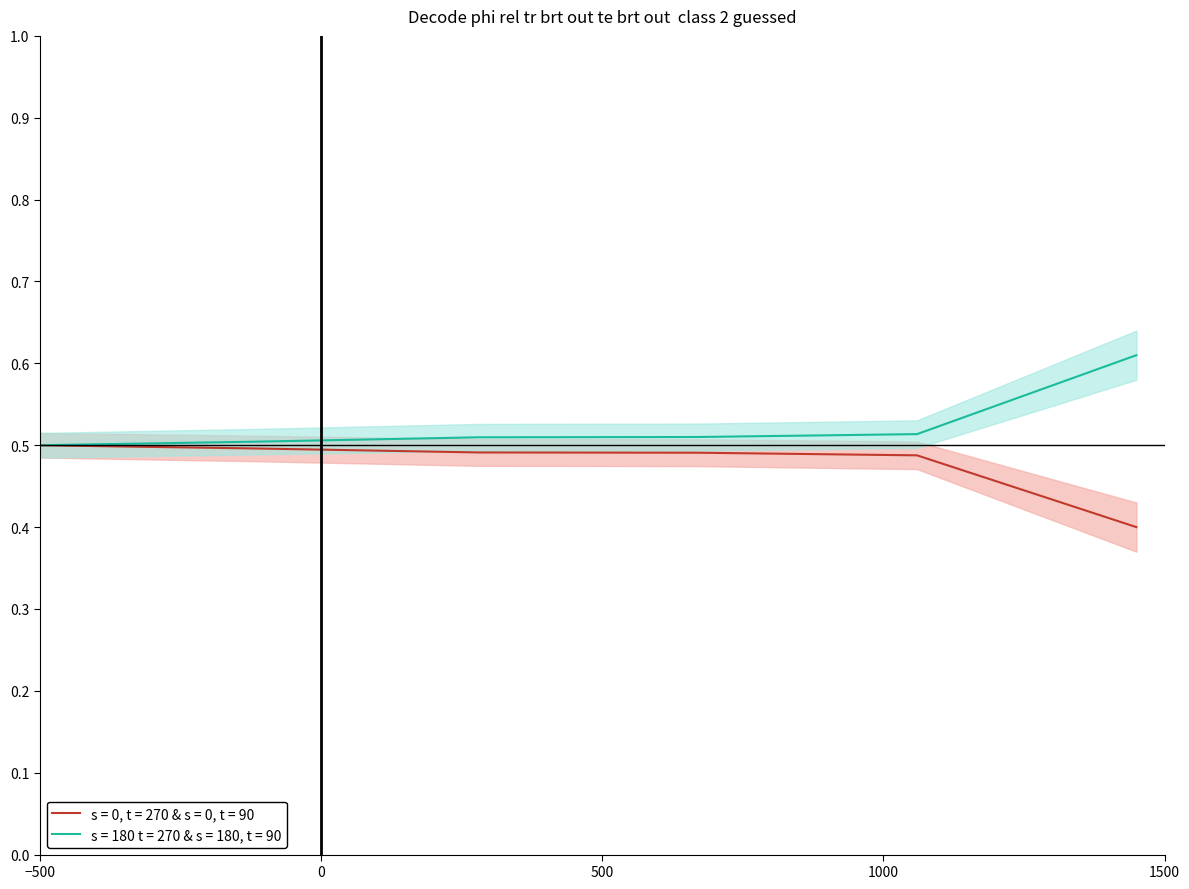

True or false: s = 0, t = 270 & s = 0, t = 90 has more than 0 points higher than both neighbors.

False